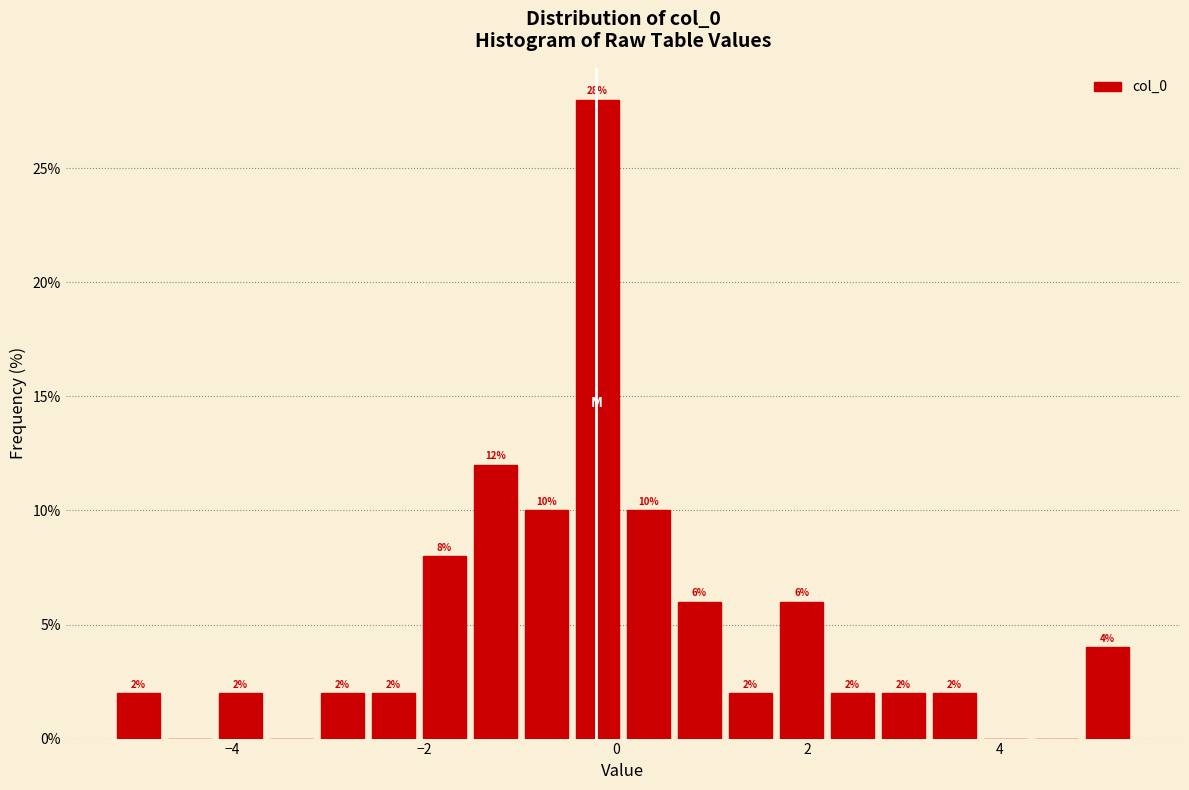

Read against the x-axis, roughly where is the centre of the tallest bar?

-0.2